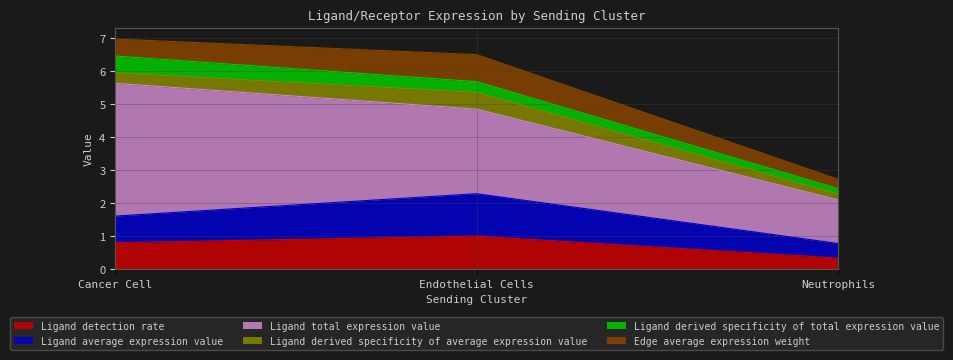

Rank the categories by Ligand average expression value value from highest to lowest.

Endothelial Cells, Cancer Cell, Neutrophils